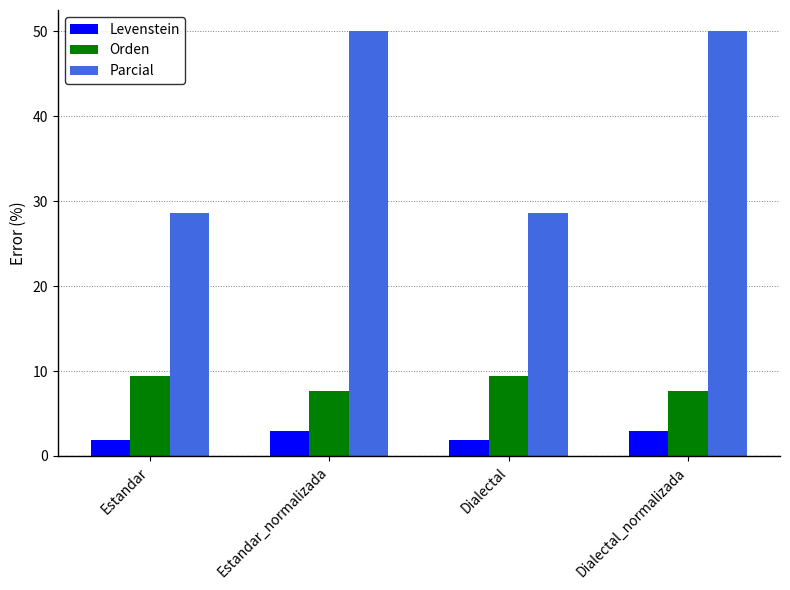

Which series has the largest range (max minus min)?

Parcial